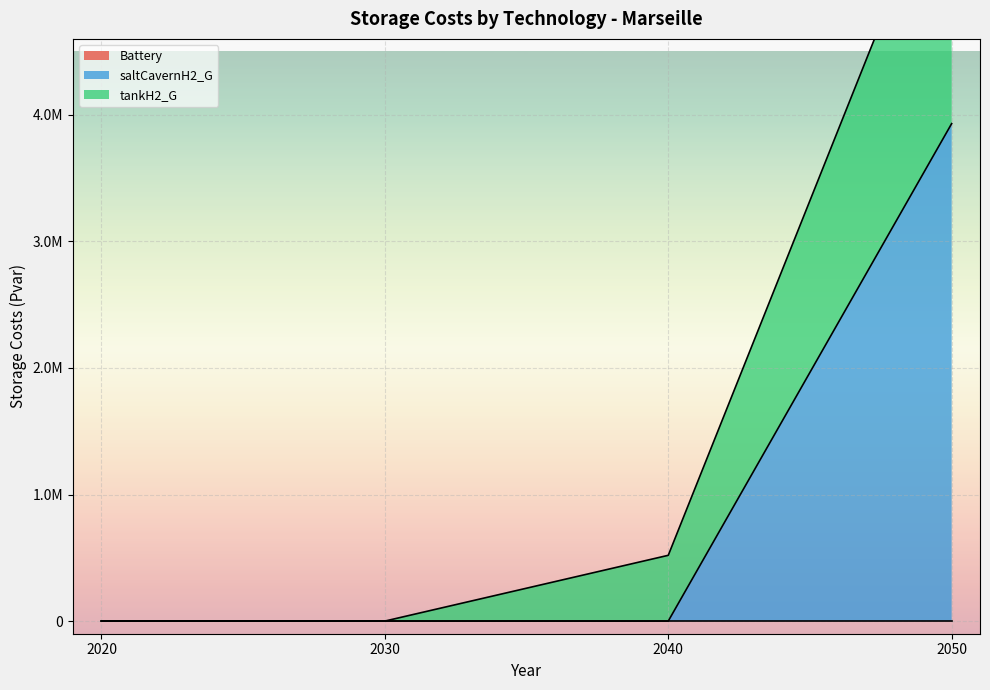

True or false: tankH2_G and saltCavernH2_G intersect in this chart.

False